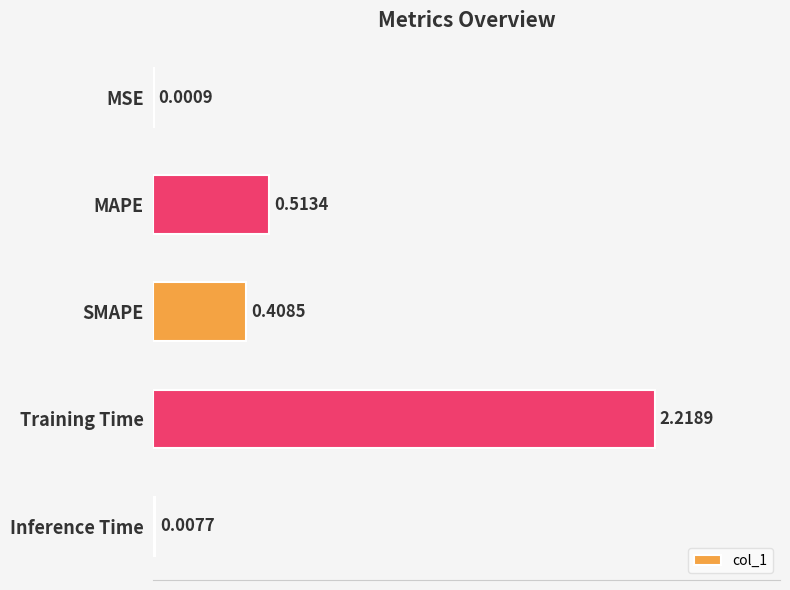

Which label corresponds to the largest value in the chart?

Training Time